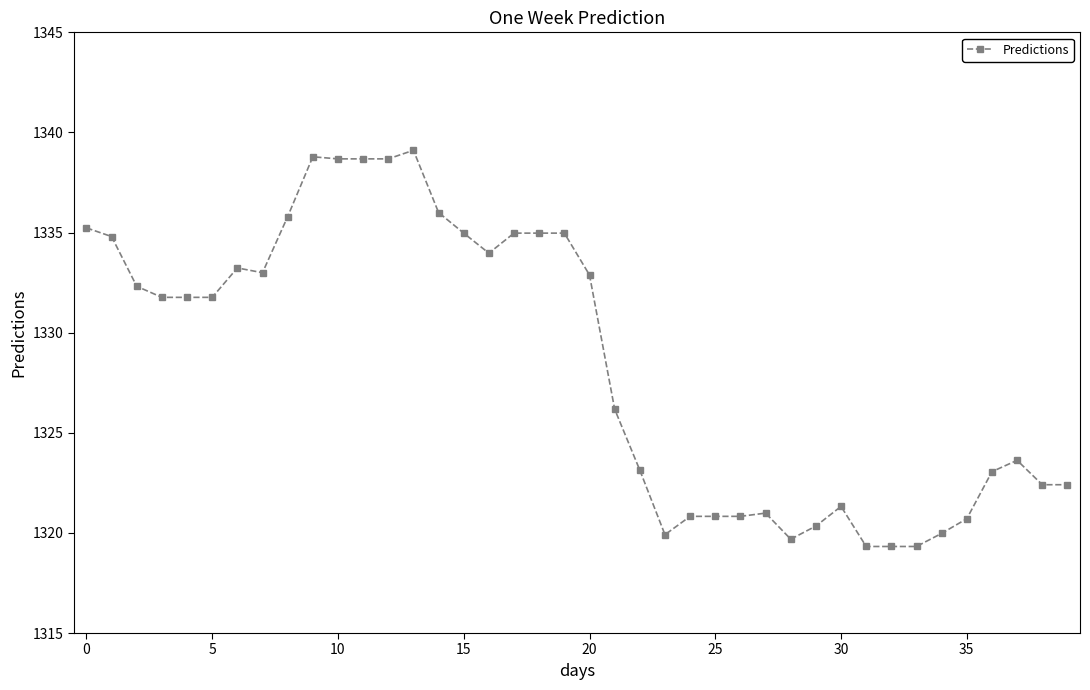

What is the difference between the second highest and second lowest values?

19.5